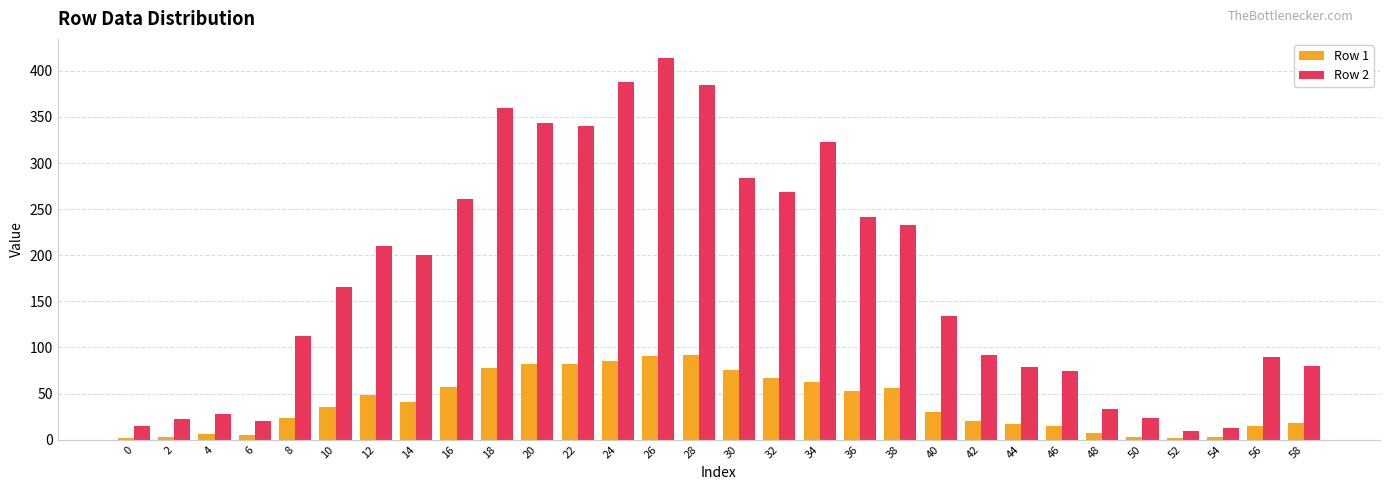

Is it true that Row 1 equals 41 at 24?

False